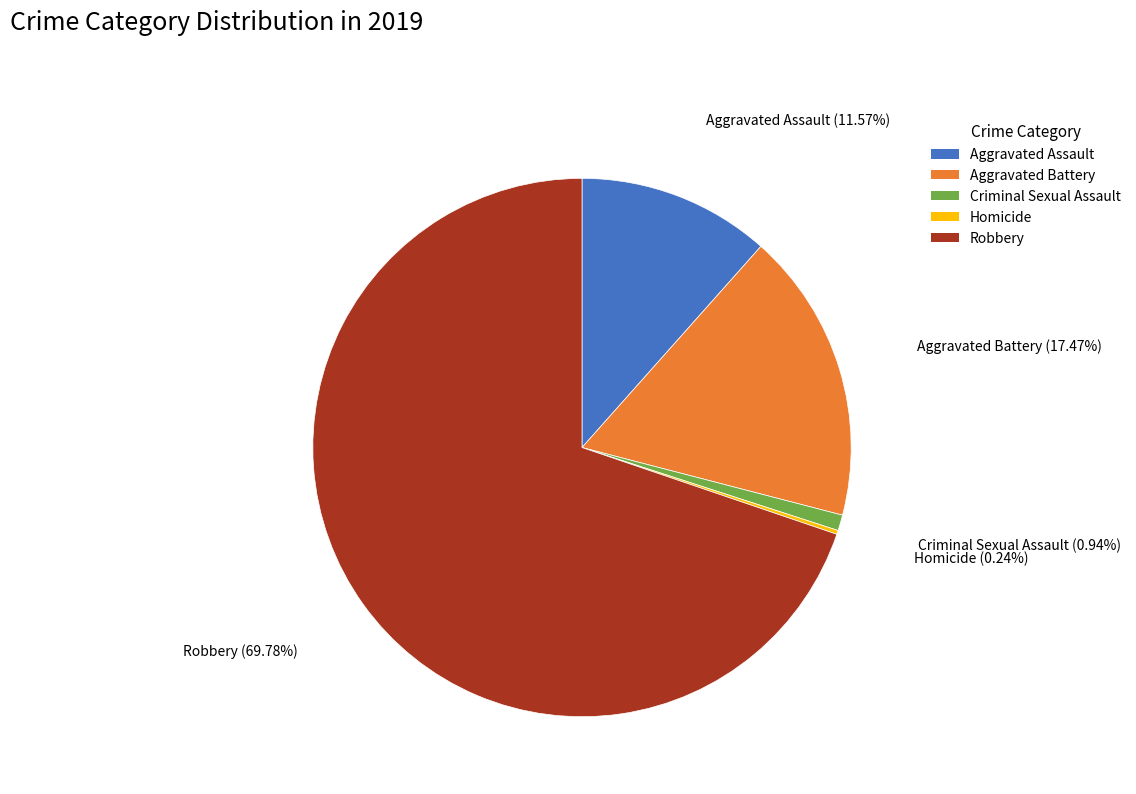

Is there a majority slice in this chart?

Yes